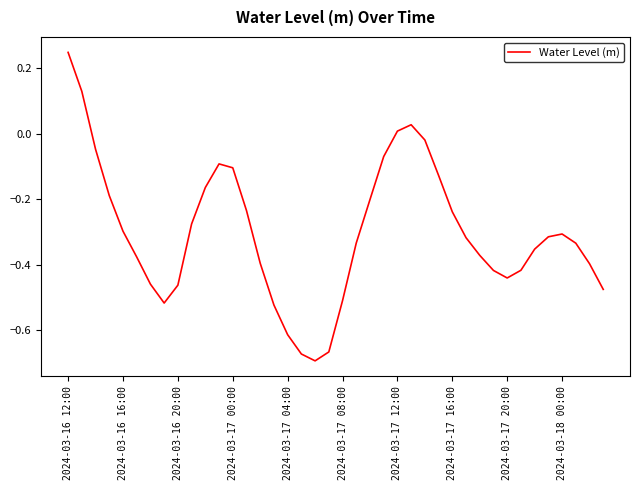

True or false: the data shows -1.0 at 2024-03-17 04:00.

False